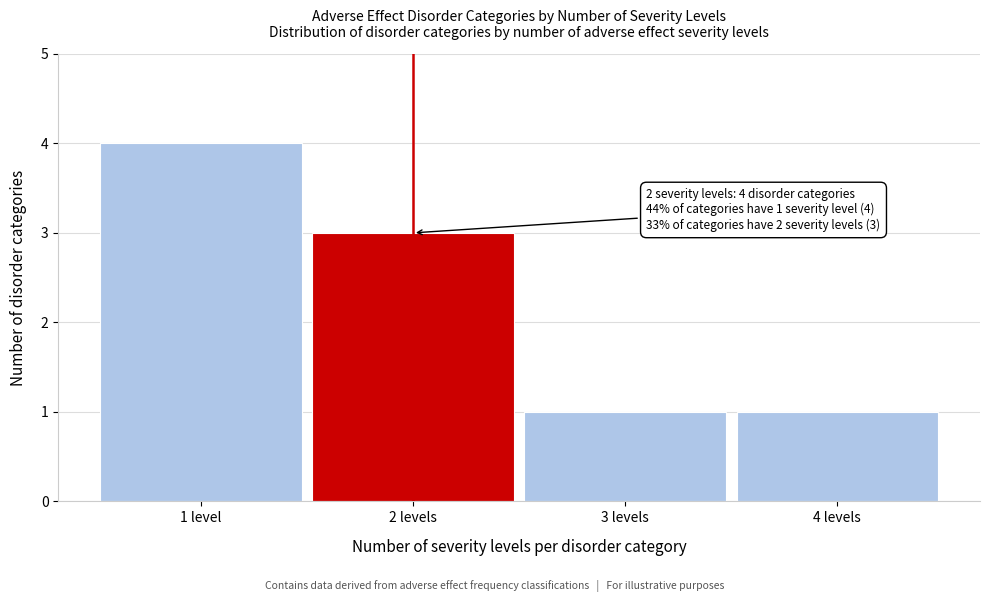

Reading left to right, extract all data points from this chart.

4	3	1	1